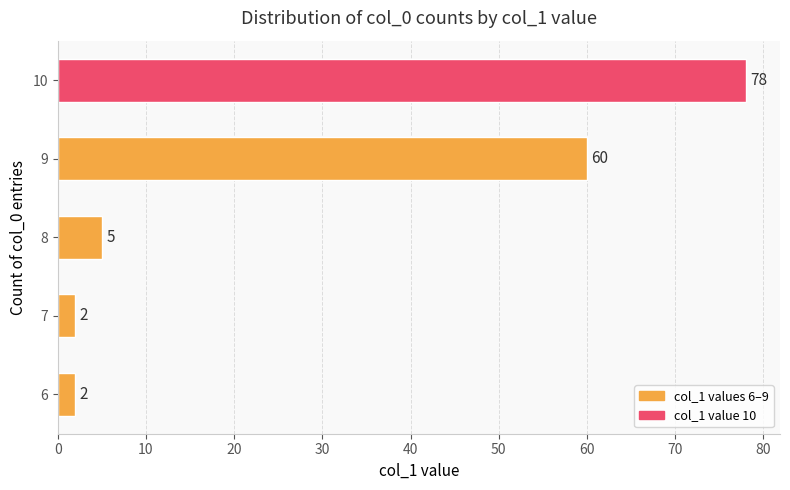

The chart shows a value of 41 at 9. True or false?

False